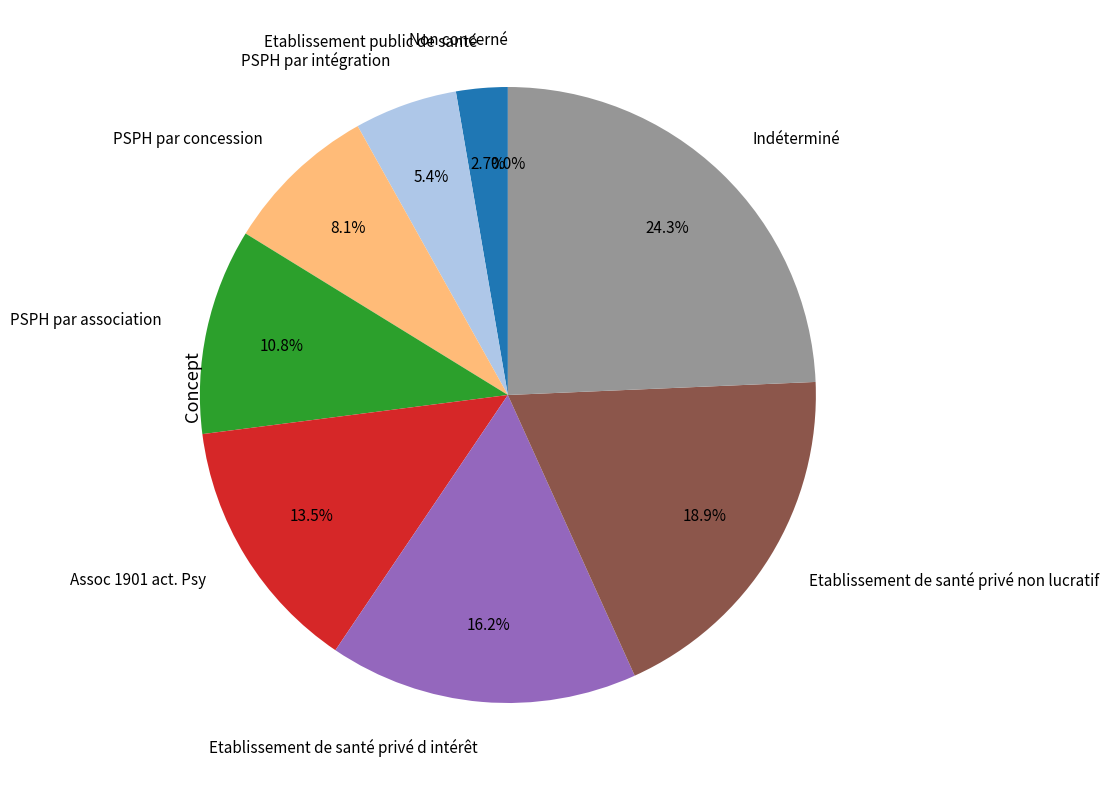

Rank the categories by value from lowest to highest.

Non concerné, Etablissement public de santé, PSPH par intégration, PSPH par concession, PSPH par association, Assoc 1901 act. Psy, Etablissement de santé privé d intérêt, Etablissement de santé privé non lucratif, Indéterminé